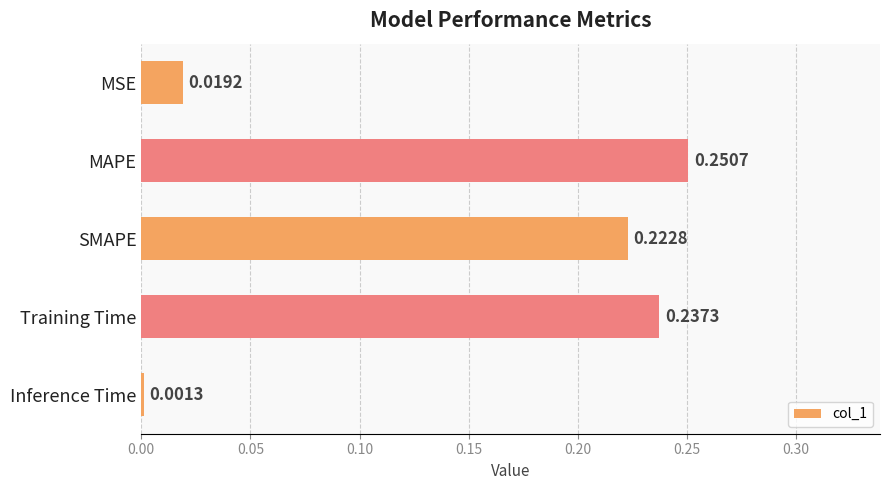

Which has a higher value, MAPE or MSE?

MAPE